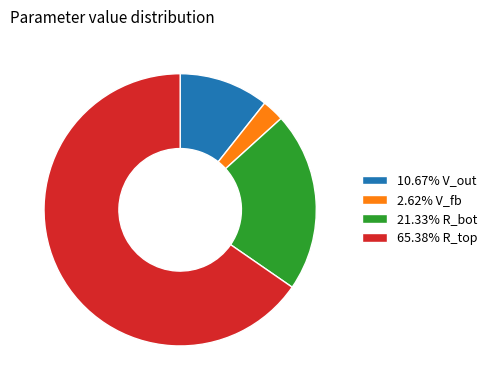

Count the number of slices in the pie.

4